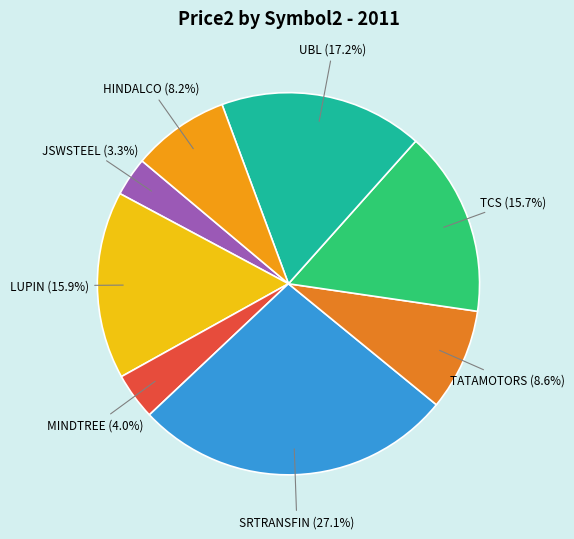

Which slice is the largest?

SRTRANSFIN